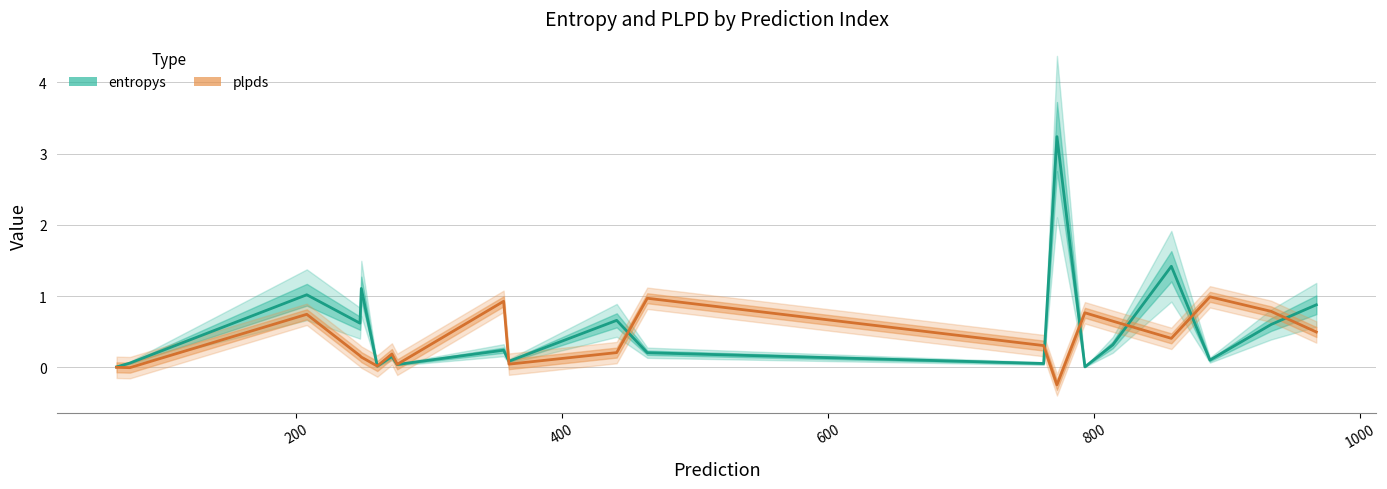

Which series has the largest total across all categories?

entropys